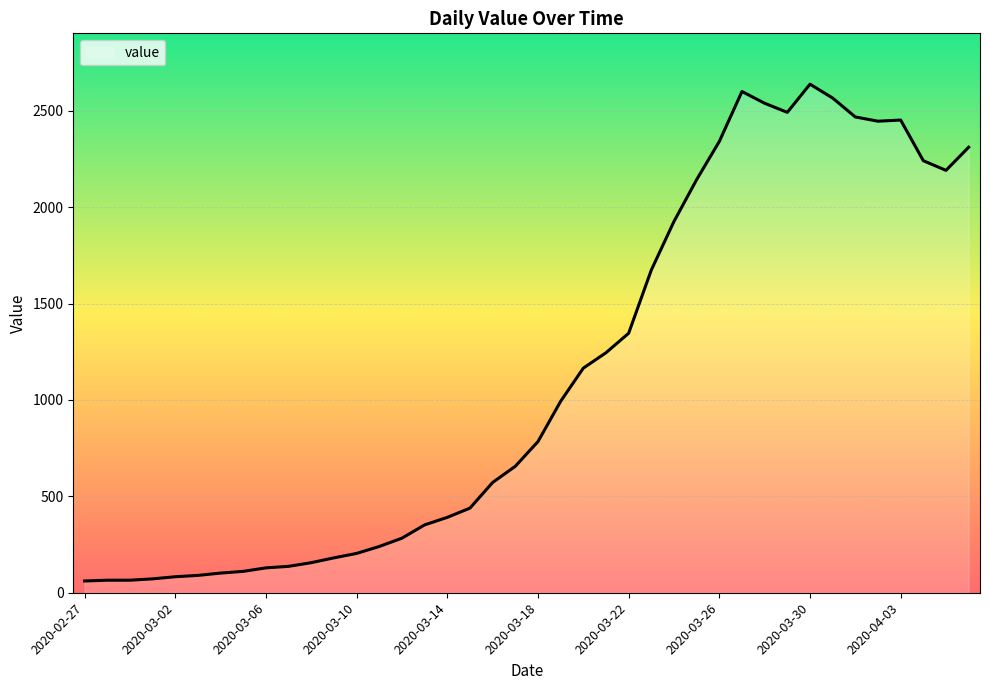

What is the difference between the maximum and minimum values?

2577